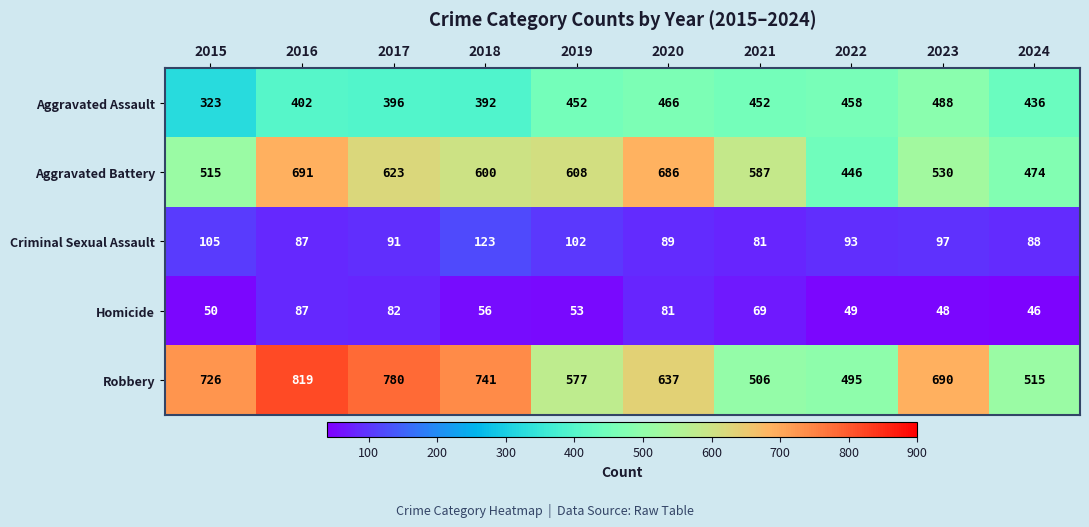

Rank the series by their maximum value, from lowest to highest.

Homicide, Criminal Sexual Assault, Aggravated Assault, Aggravated Battery, Robbery